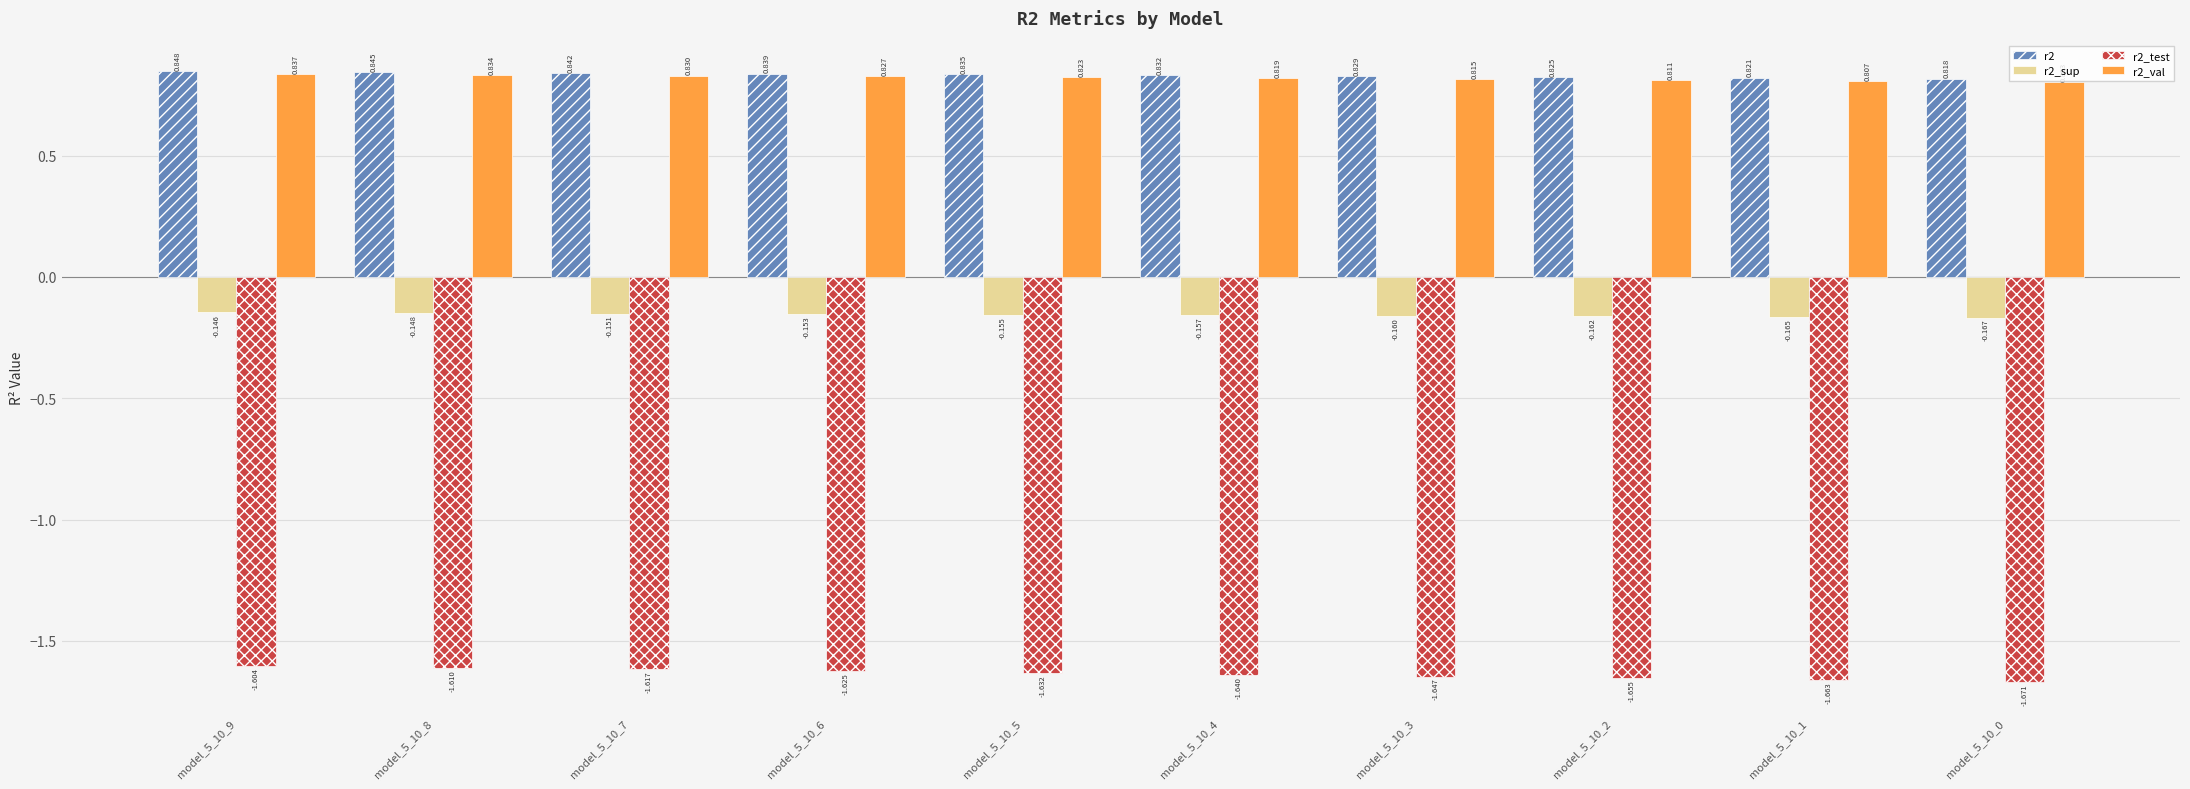

How many bars are there in total?

40